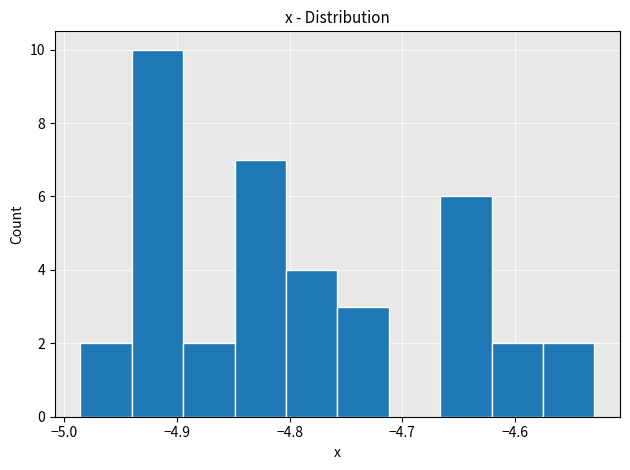

Reading left to right, transcribe this chart: for each bar, give the range it covers on the x-axis and its height. Neither the bar edges nor the heights are printed on the chart, so give them approximately, as read against the axes.

-4.99 to -4.94: 2
-4.94 to -4.89: 10
-4.89 to -4.85: 2
-4.85 to -4.80: 7
-4.80 to -4.76: 4
-4.76 to -4.71: 3
-4.71 to -4.67: 0
-4.67 to -4.62: 6
-4.62 to -4.58: 2
-4.58 to -4.53: 2